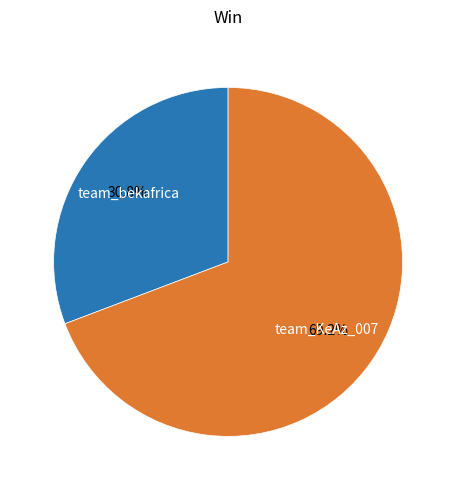

Between team_KeAz_007 and team_bekafrica, which is larger?

team_KeAz_007